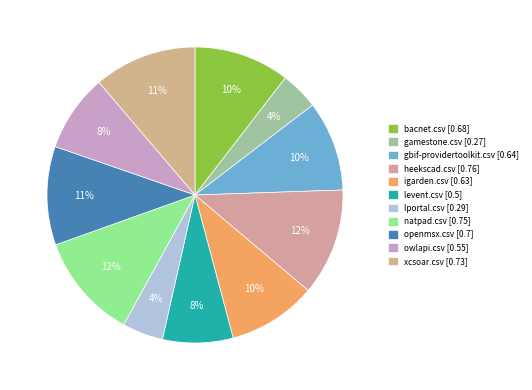

How many segments does this pie chart have?

11